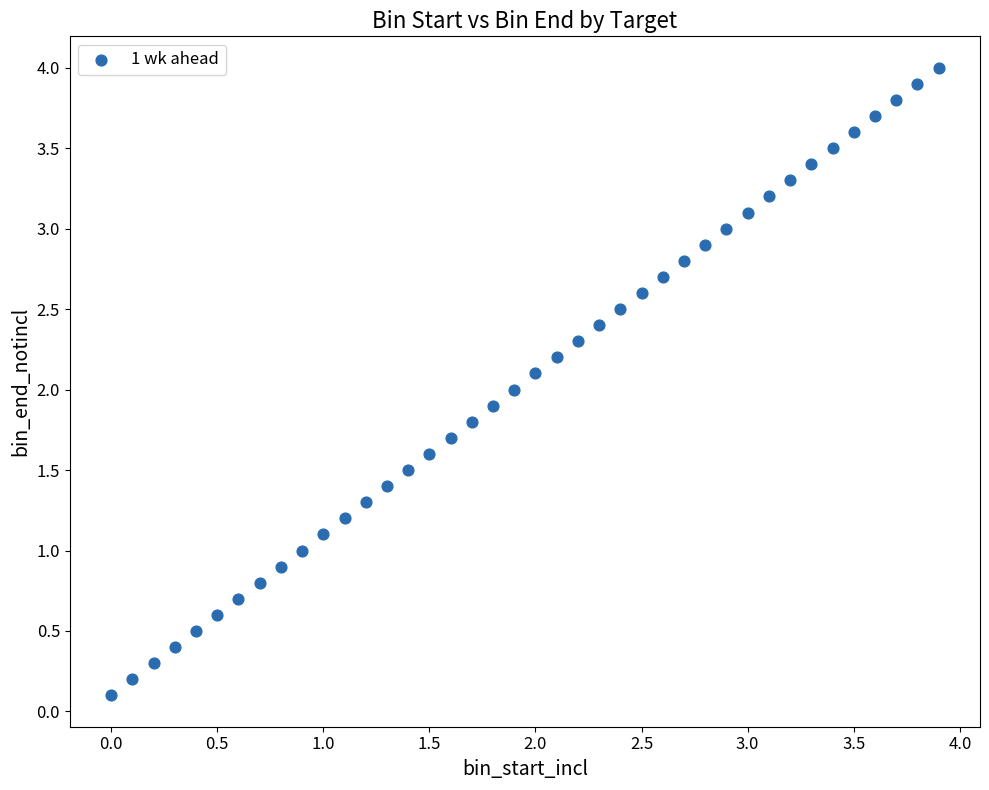

What is the range of Y values (max minus min)?

3.9